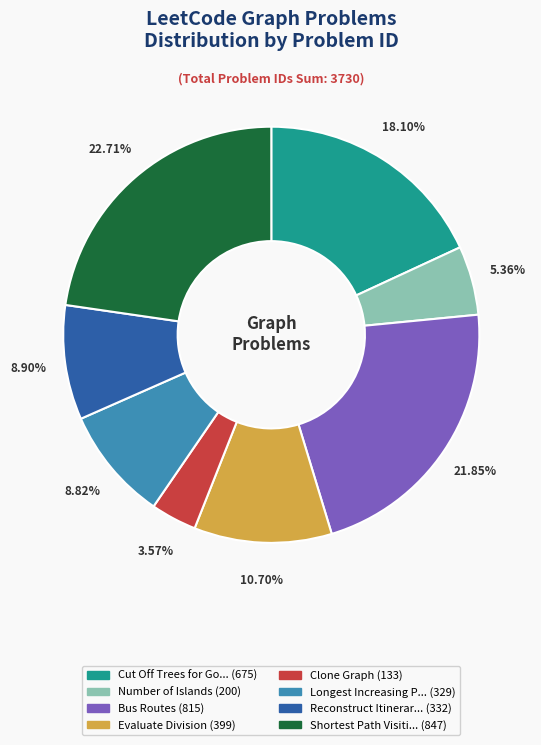

Is there any slice that represents more than half of the pie?

No